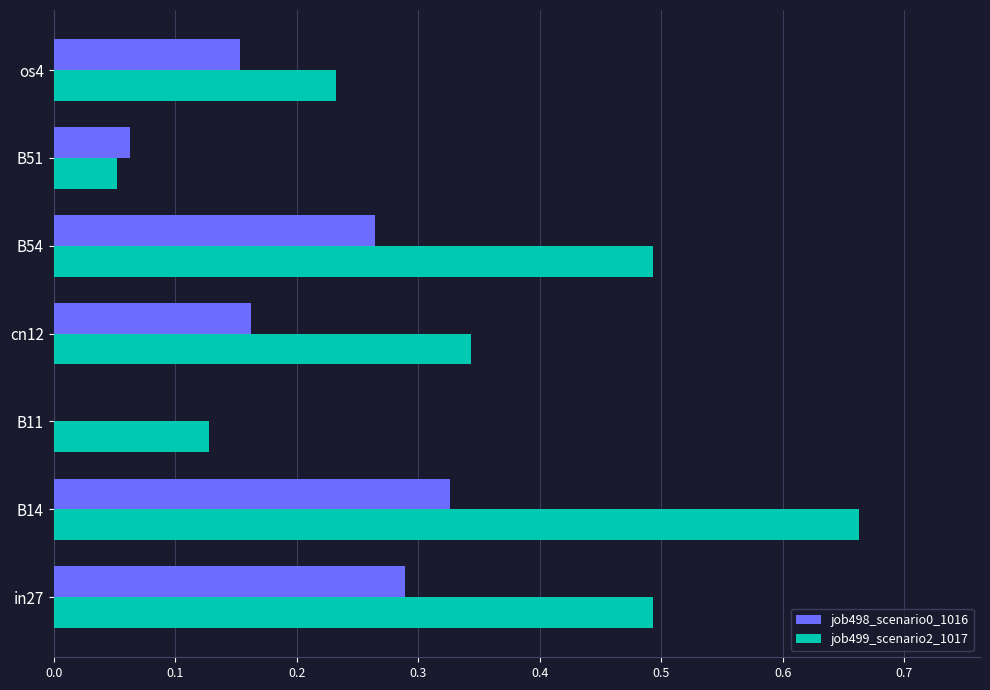

What is the total value across all series at B14?

1.0